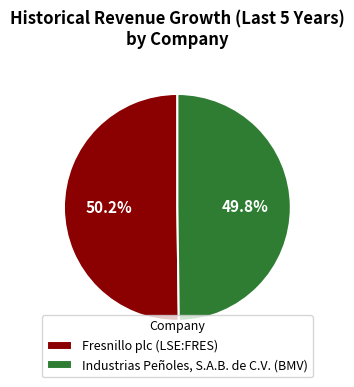

Rank the categories by value from highest to lowest.

Fresnillo plc (LSE:FRES), Industrias Peñoles, S.A.B. de C.V. (BMV)